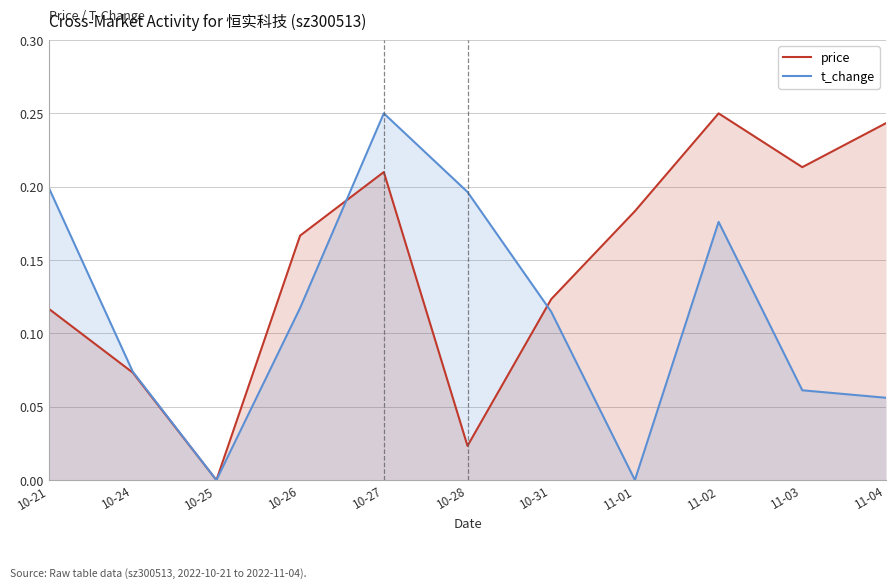

How many data points in price are above 0?

10